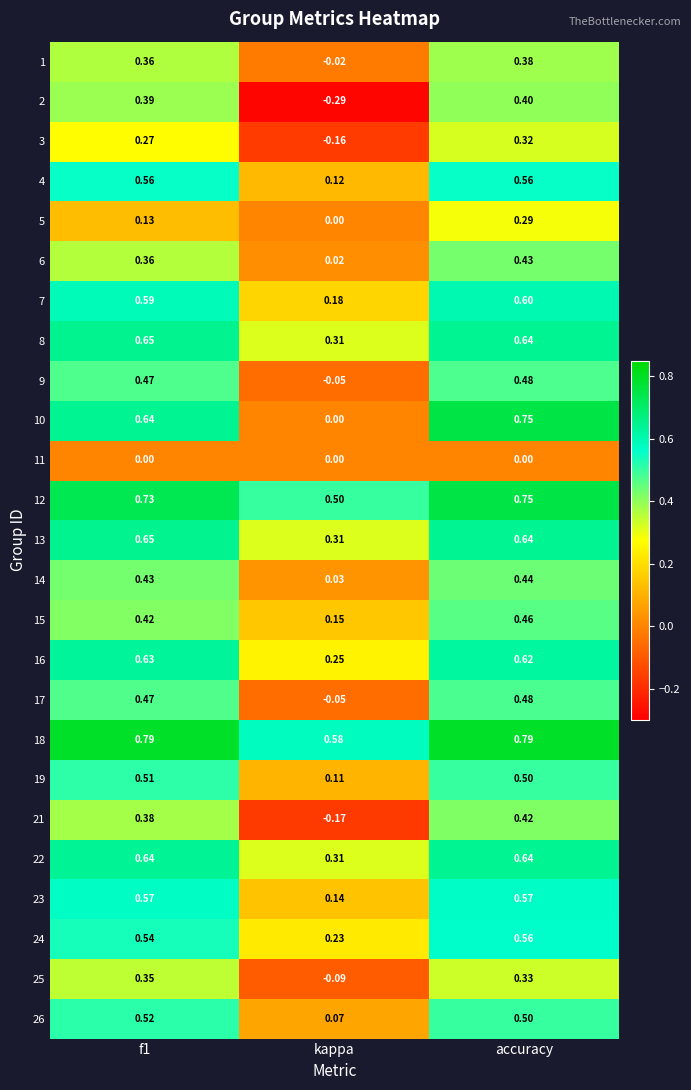

At which category is the sum across all series the highest?

accuracy